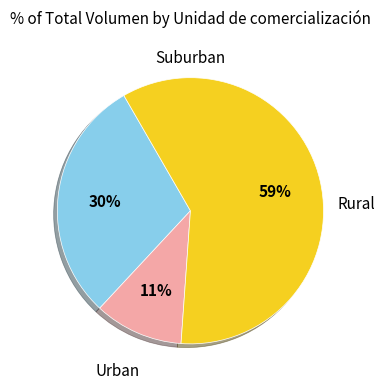

Is there a majority slice in this chart?

Yes